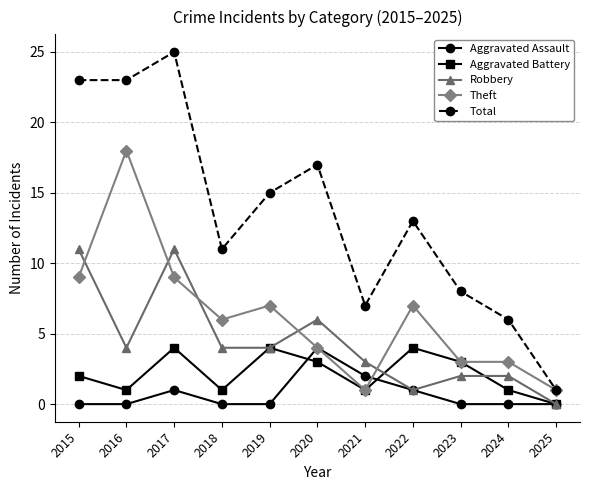

At which category does Aggravated Battery reach its first local valley?

2016